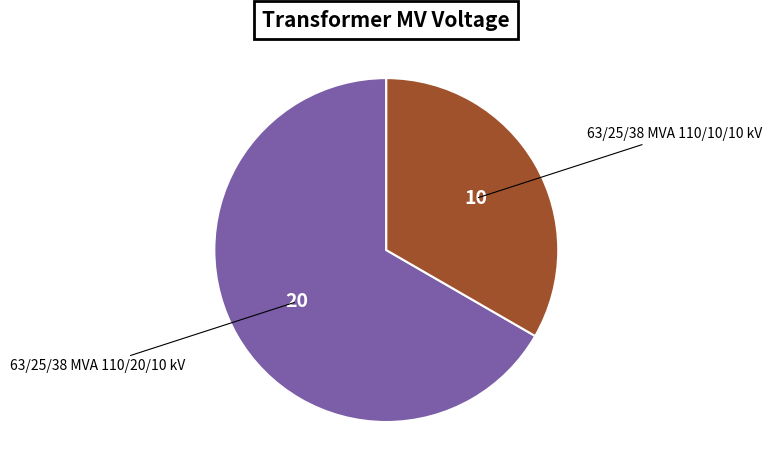

Is there any slice that represents more than half of the pie?

Yes